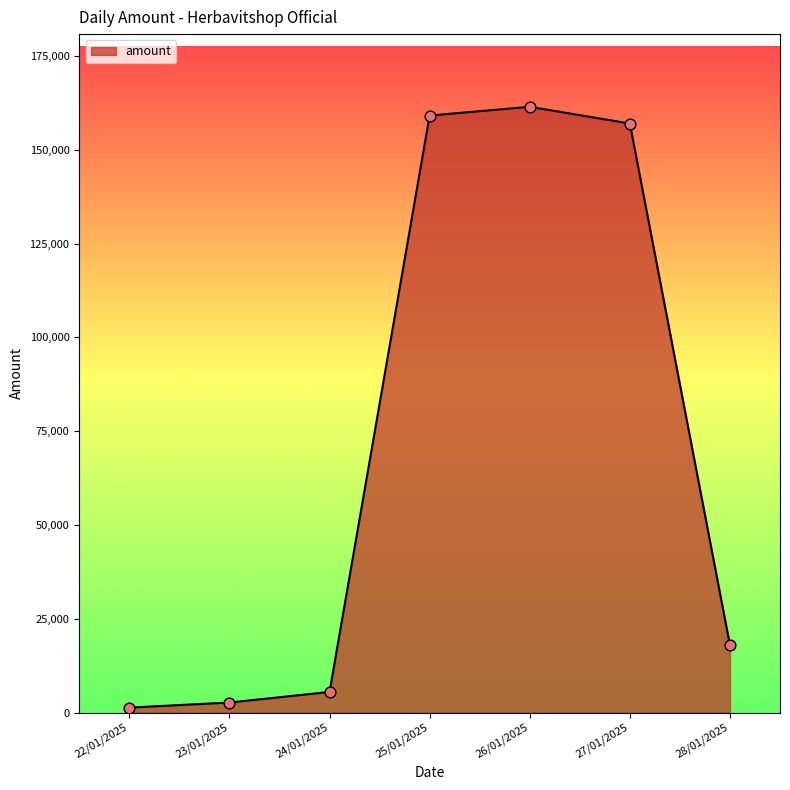

What is the ratio of the value at 28/01/2025 to the value at 22/01/2025?

13.8